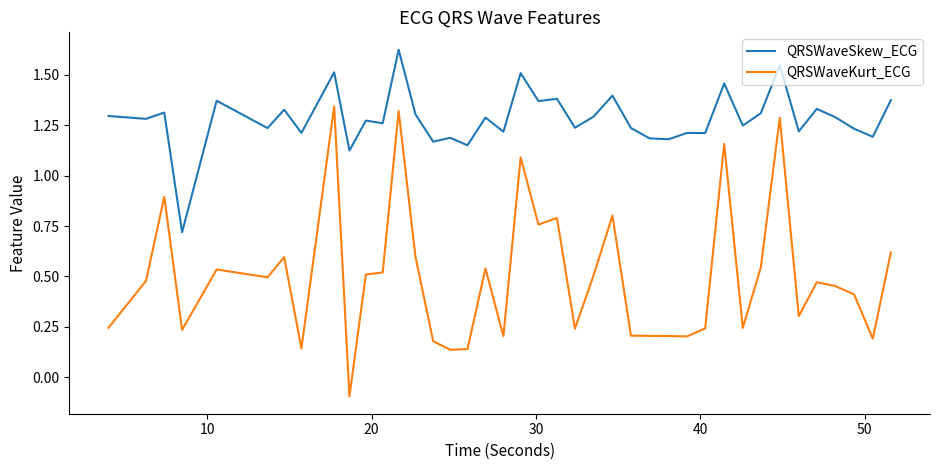

What is the difference between the maximum and minimum values in the QRSWaveSkew_ECG series?

0.9